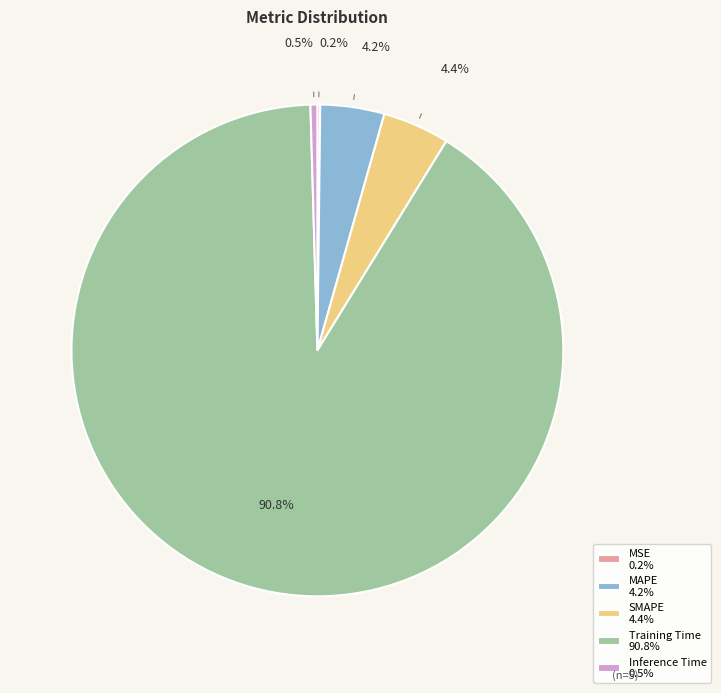

To the nearest percent, what is the combined percentage of SMAPE and MAPE?

9%